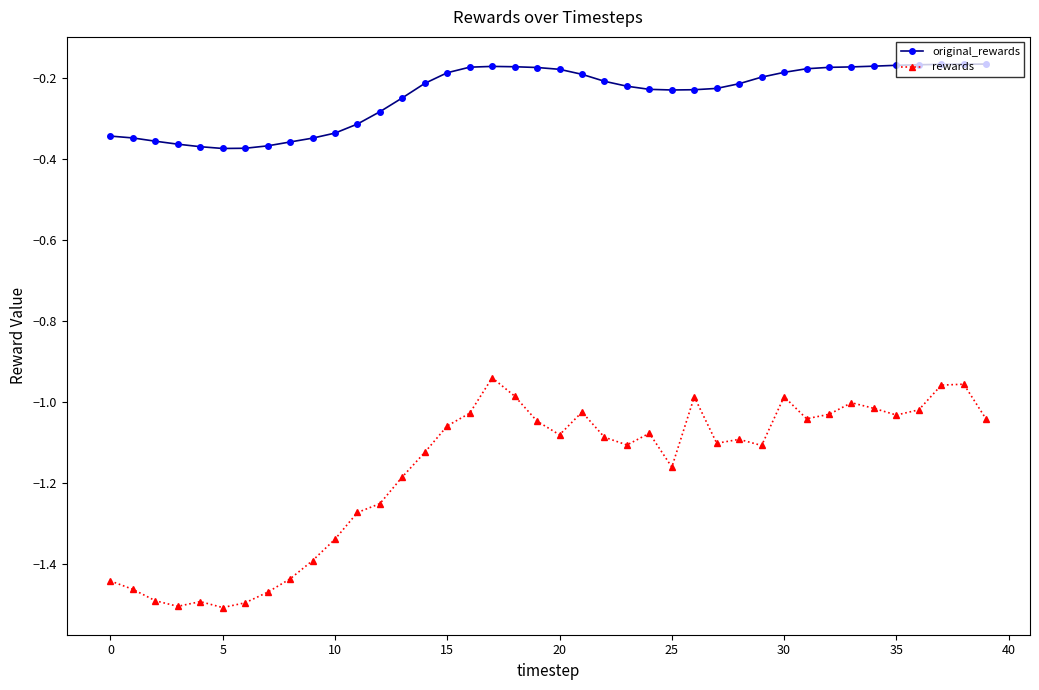

Which series has the largest range (max minus min)?

rewards